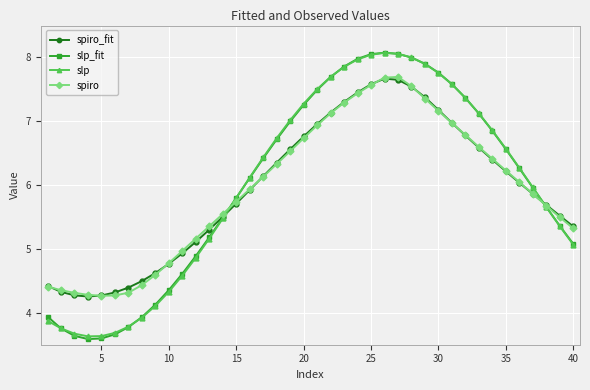

Which series has the largest range (max minus min)?

slp_fit